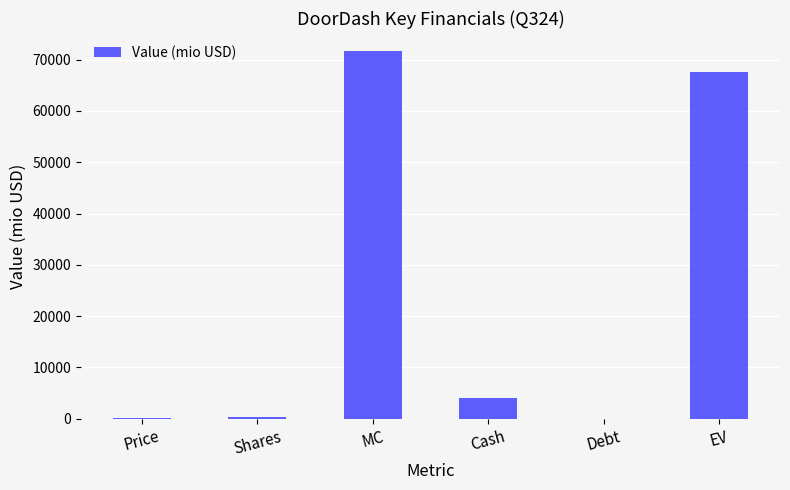

What is the greatest value displayed?

71610.2